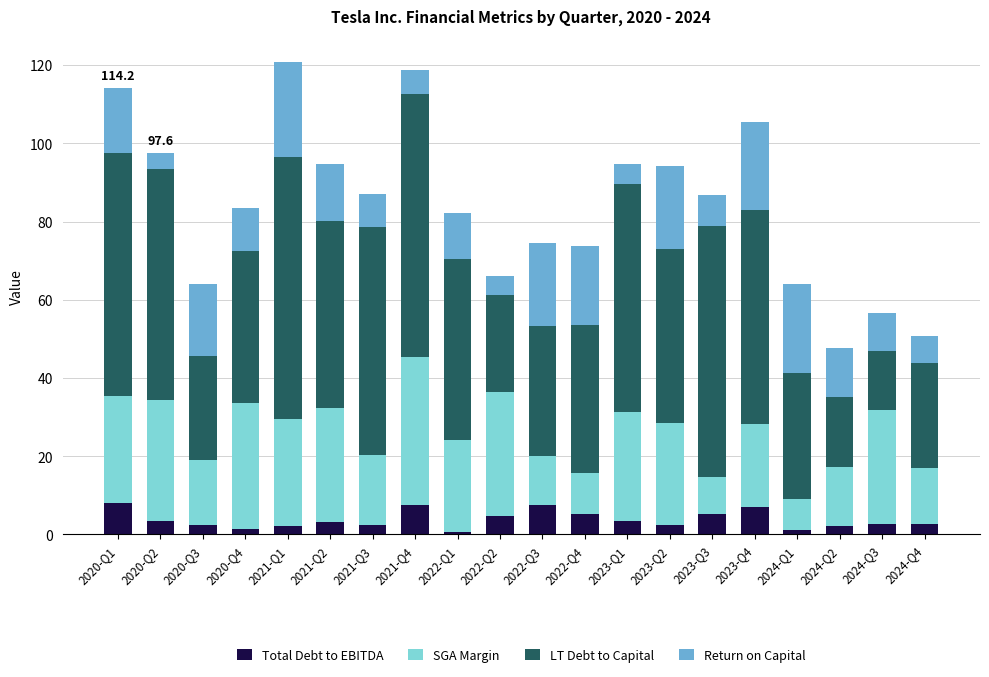

What is the total value across all series at 2023-Q3?

86.7